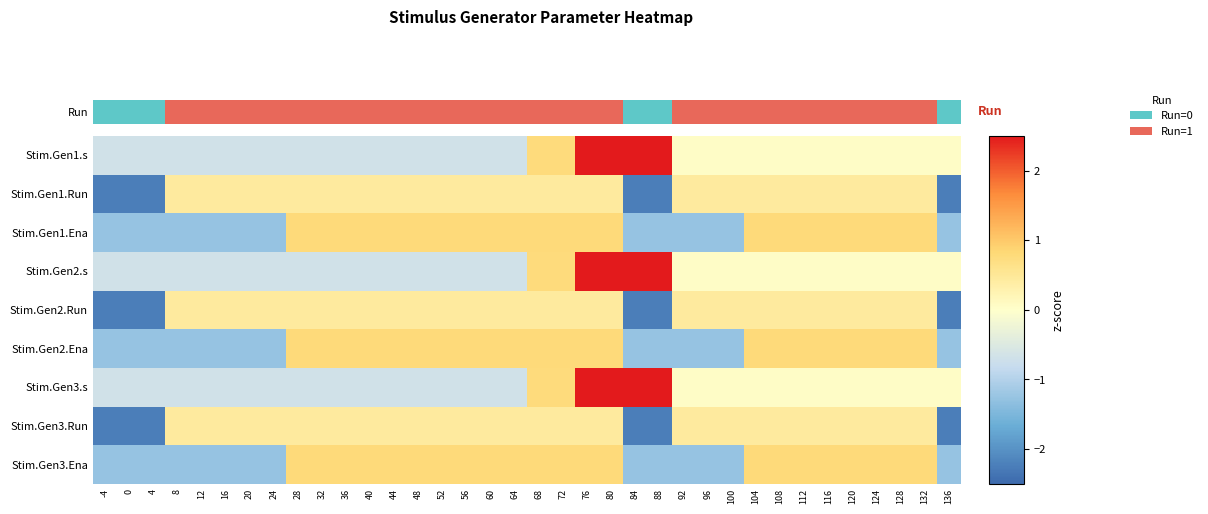

At which category is the sum across all series the highest?

76